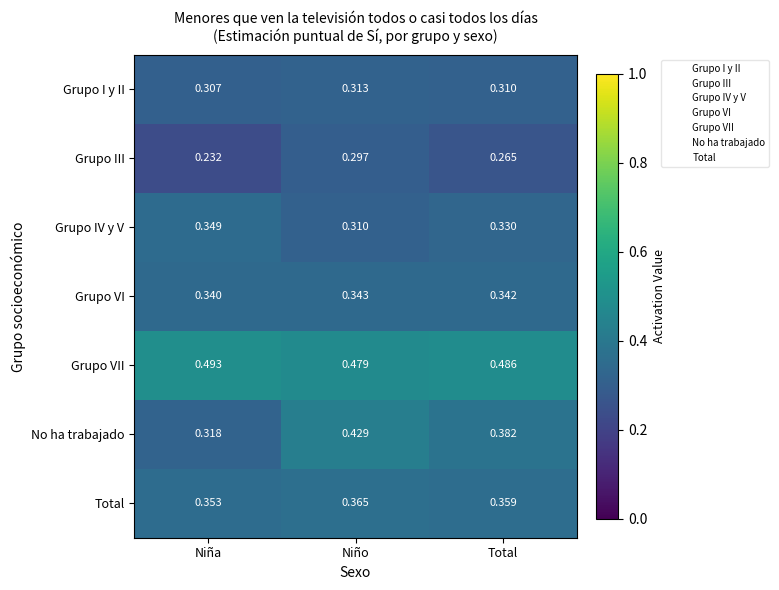

At which label is Grupo III closest to 0?

Niña